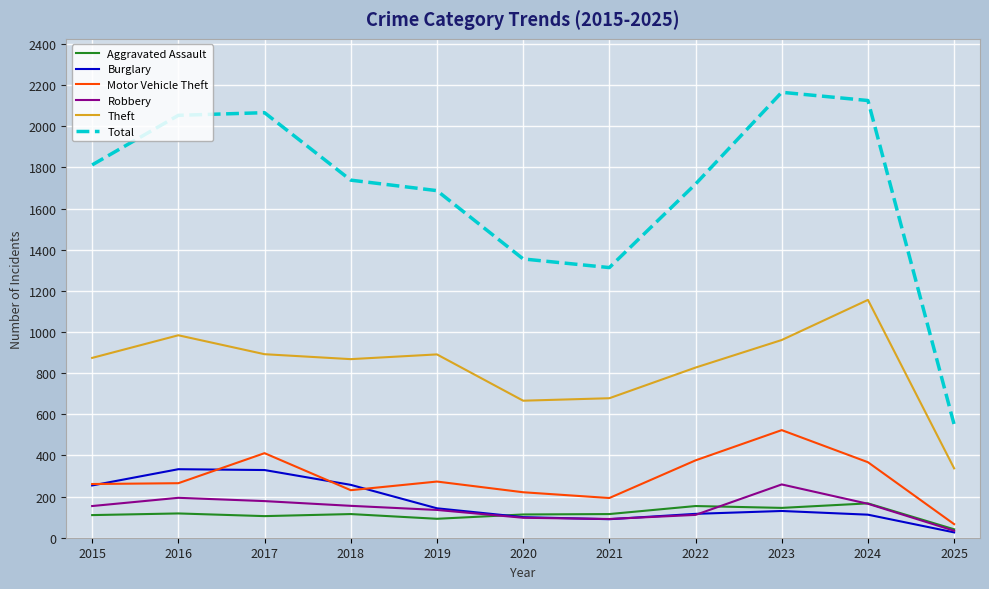

Which label corresponds to the largest value in the chart?

2023